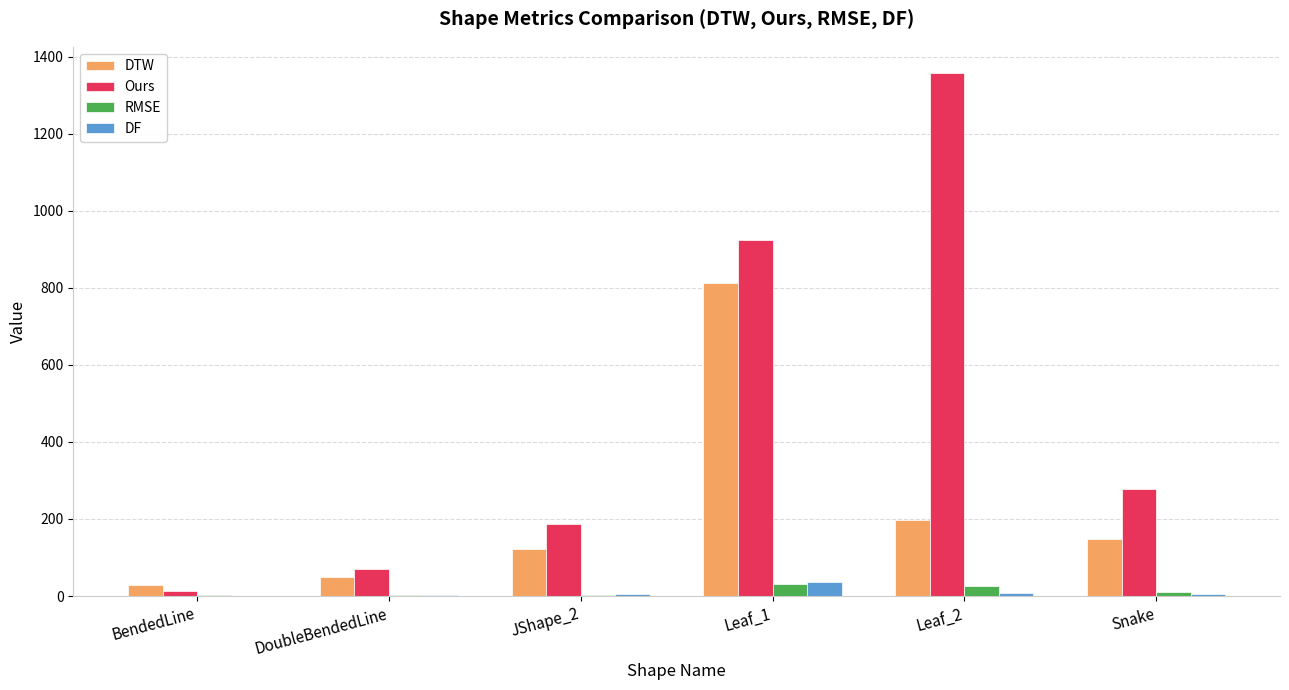

Is the value of RMSE at BendedLine greater than the value of Ours at Leaf_2?

No